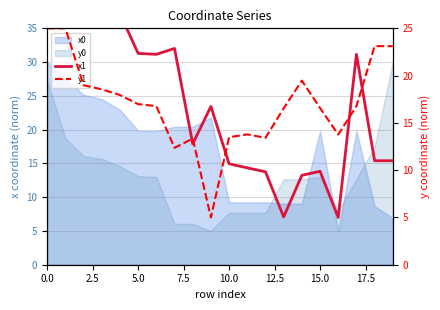

Which series has the largest total across all categories?

x1